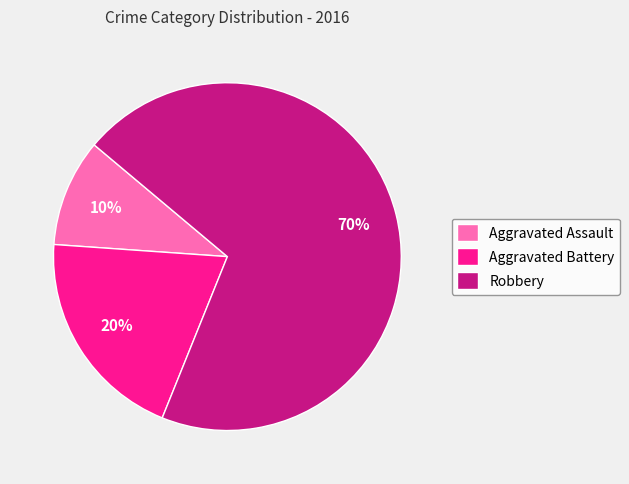

Combined, do Aggravated Battery and Robbery account for over 50%?

Yes